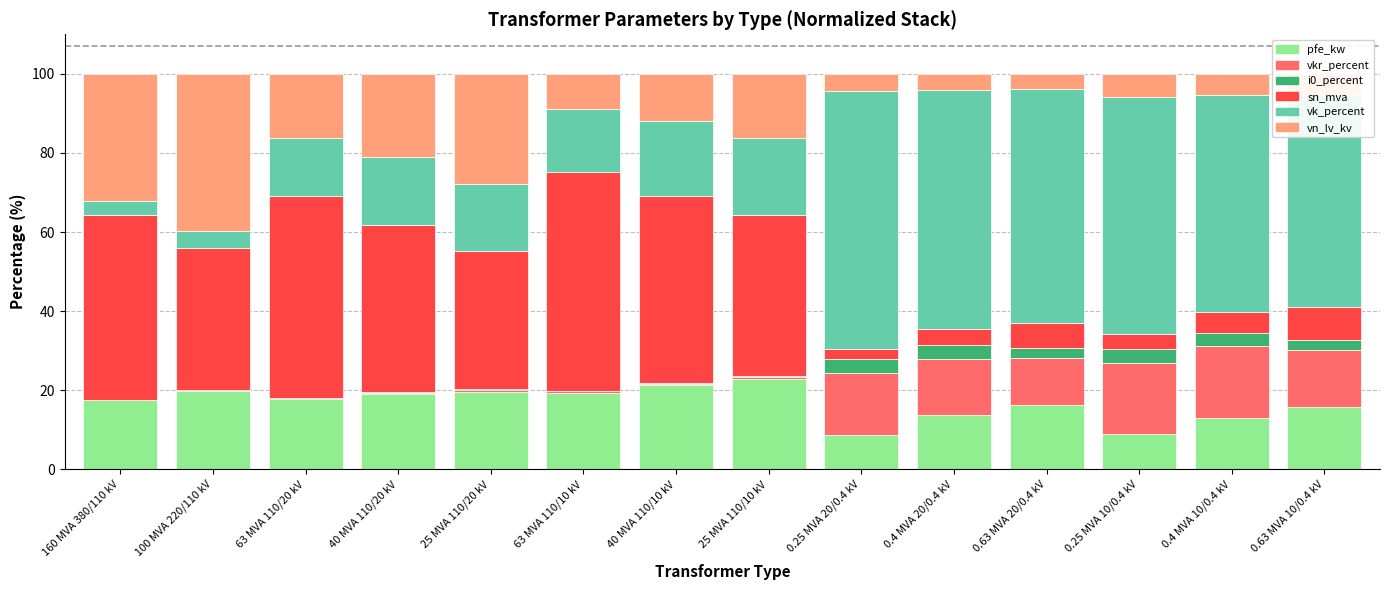

What is the maximum value for pfe_kw?

22.8